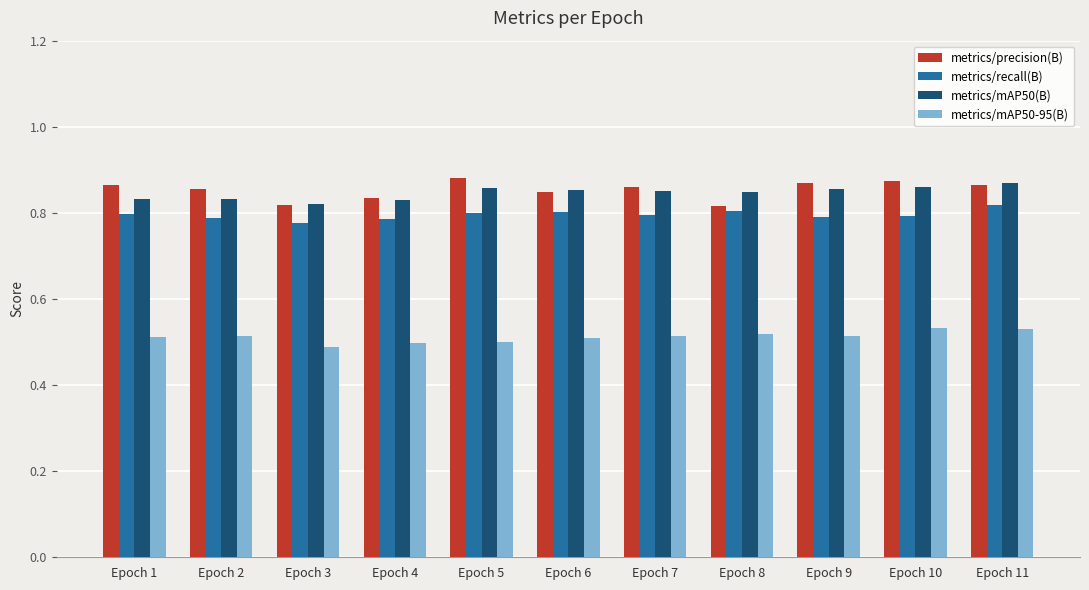

What is the sum of all metrics/precision(B) values?

9.4